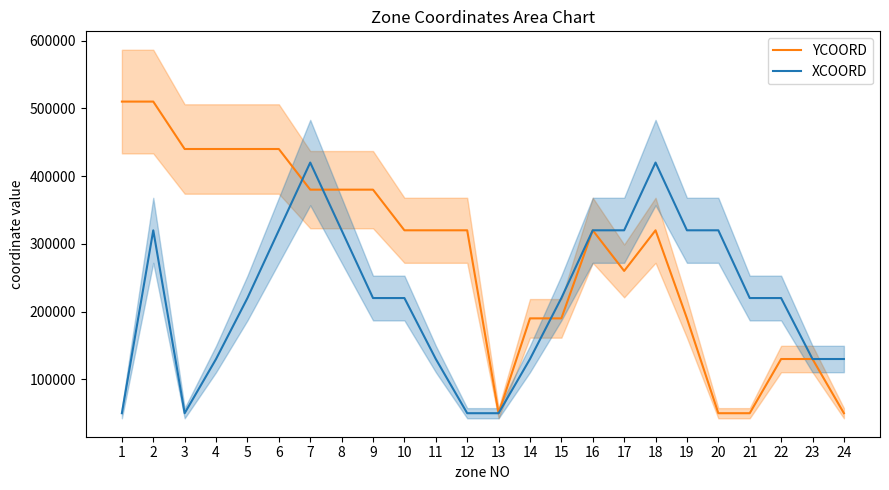

At which category is the sum across all series the highest?

2